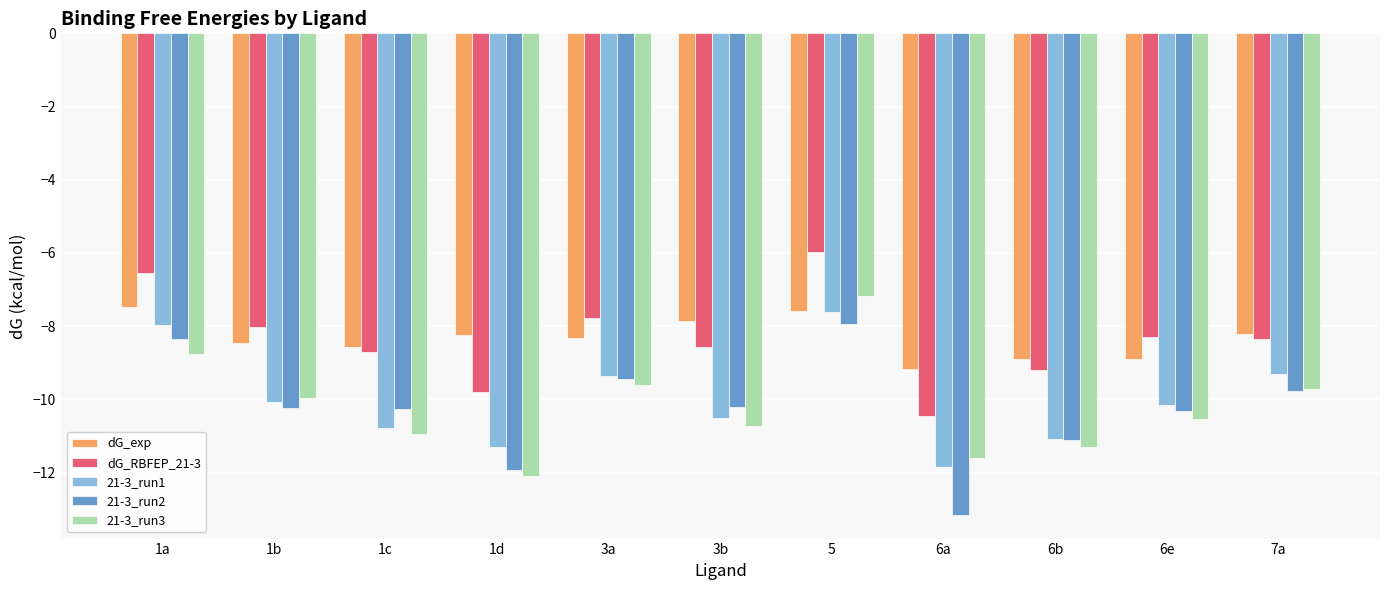

What is the sum of the 21-3_run3 values at 5 and 3a?

-16.8